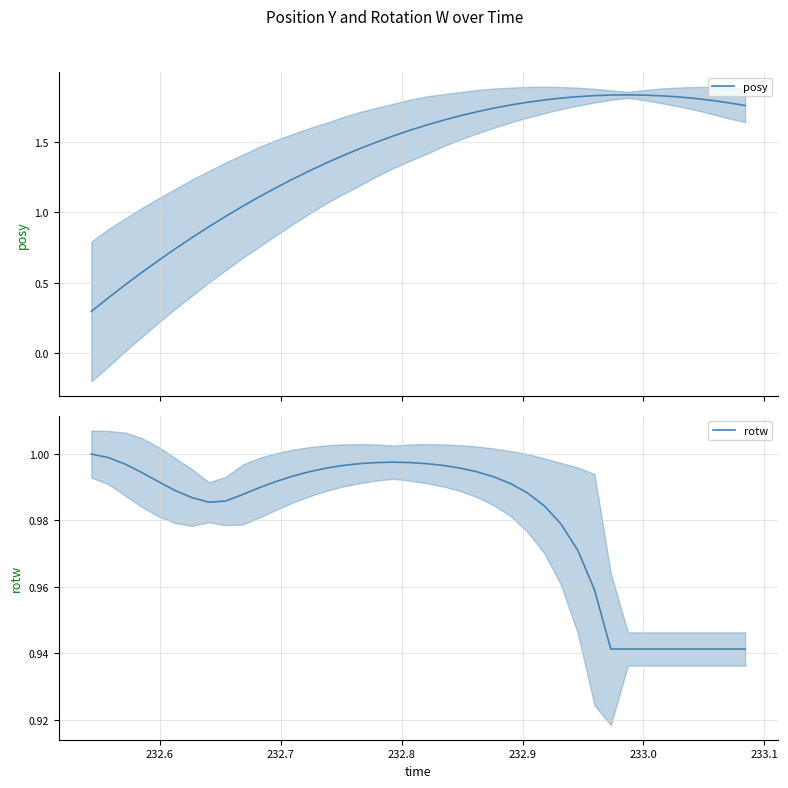

After their last crossing, which series has the higher values: posy or rotw?

posy